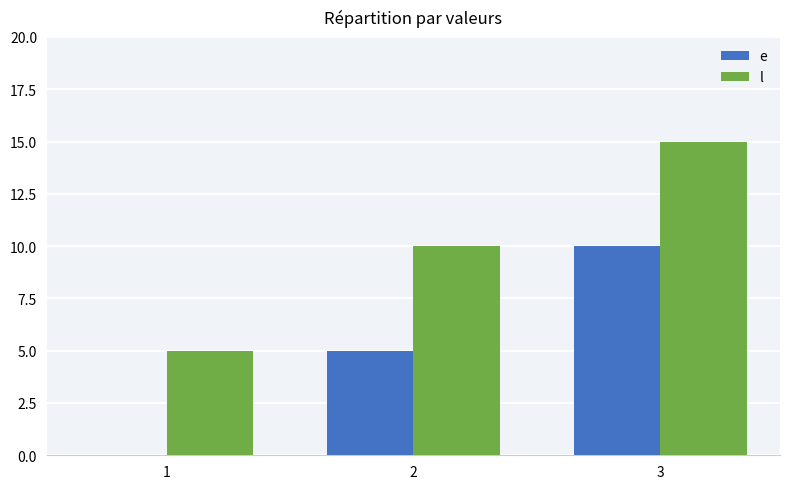

At which category does the chart reach its peak across all series?

3